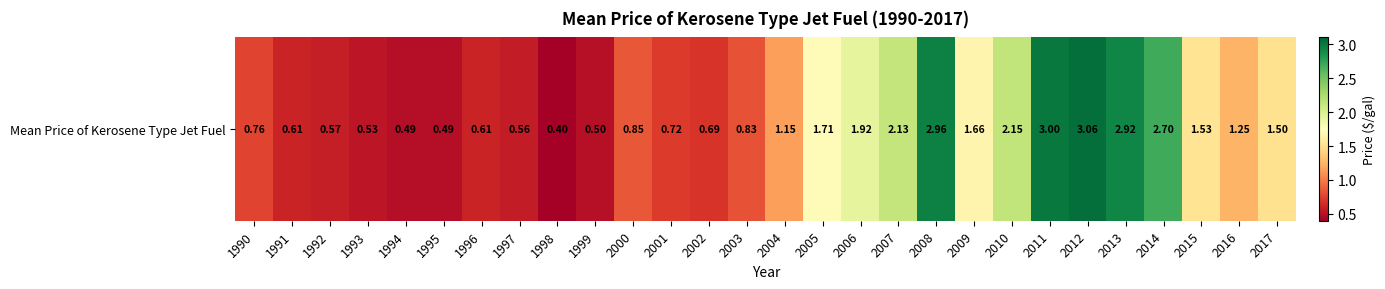

The value at 2001 is 1.1. True or false?

False